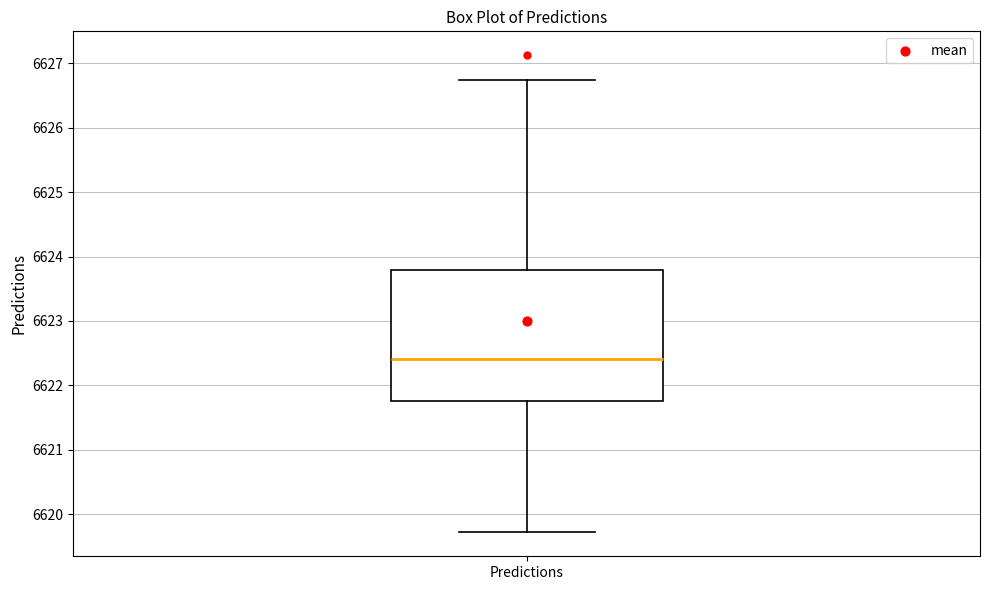

Where does the lower whisker of the box for Predictions end on the y-axis? The values are not printed on the chart, so give them approximately, as read against the axis.

6619.7